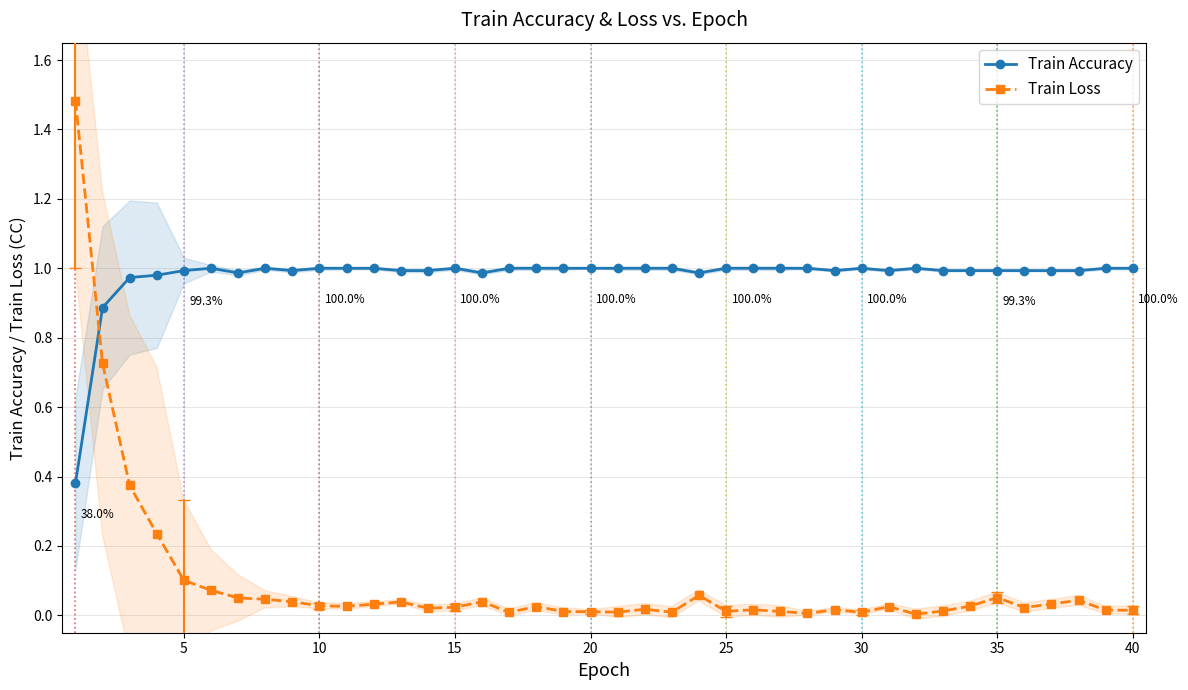

How many intersections are there between Train Accuracy and Train Loss?

1